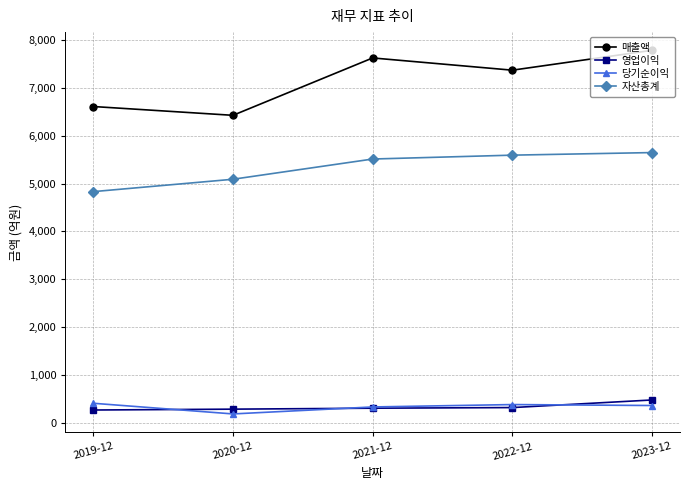

Which series changed the most between 2019-12 and 2021-12?

매출액